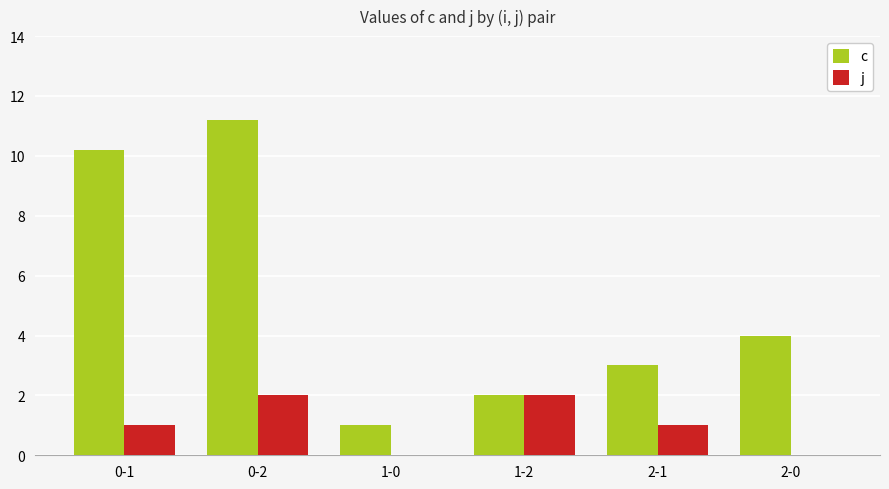

At which category does the chart reach its peak across all series?

0-2